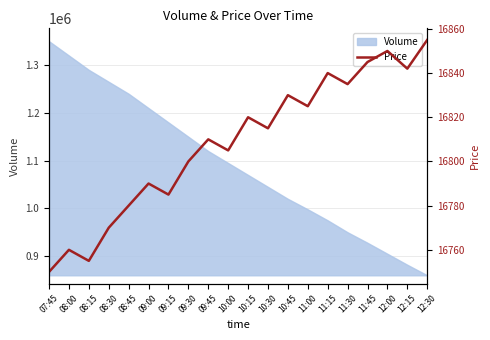

What is the change in value from 08:45 to 09:45?

+30